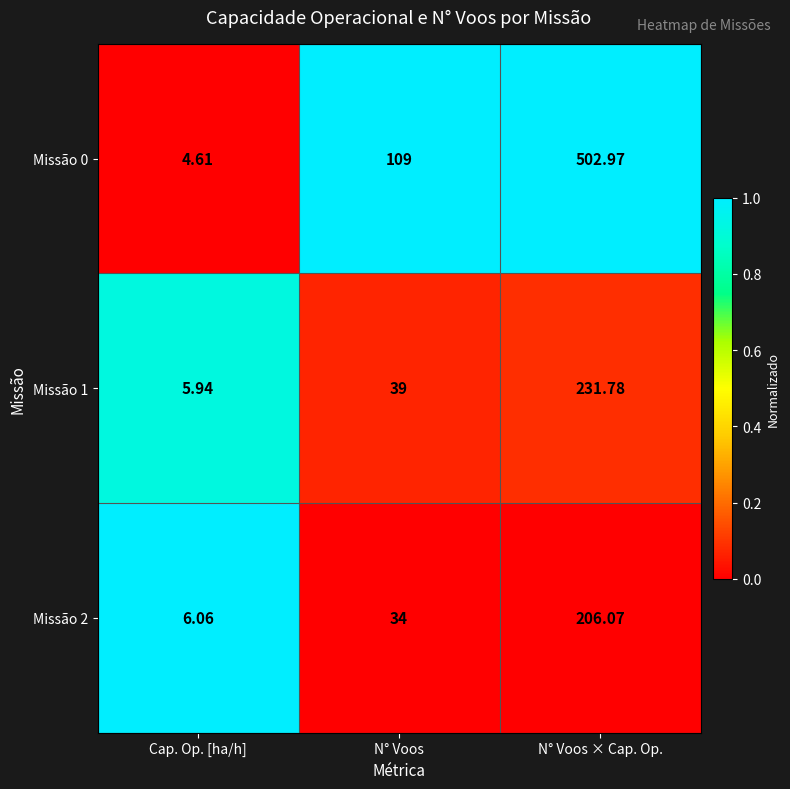

Is the value of Missão 0 at N° Voos greater than the value of Missão 1 at N° Voos?

Yes